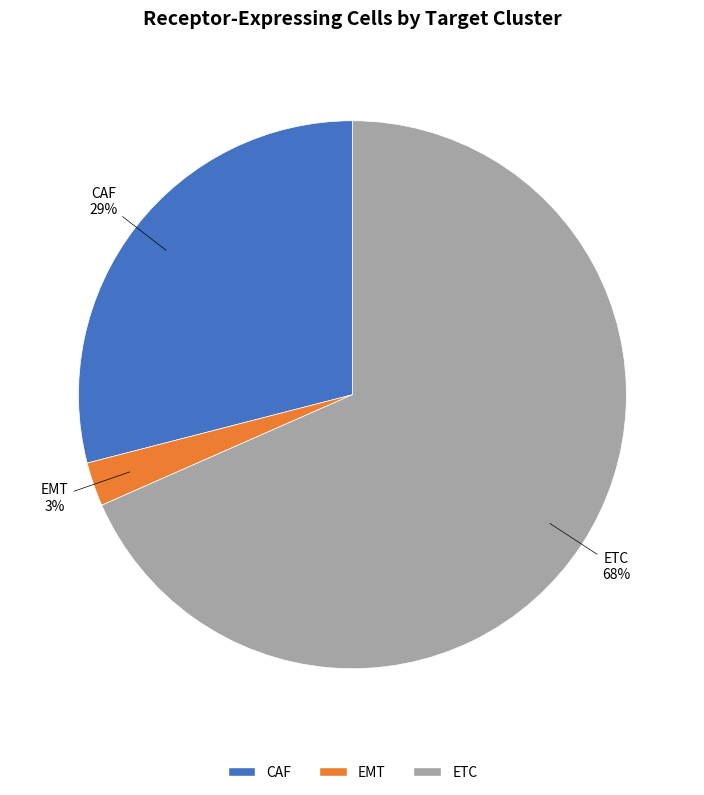

Rank the categories by value from highest to lowest.

ETC, CAF, EMT